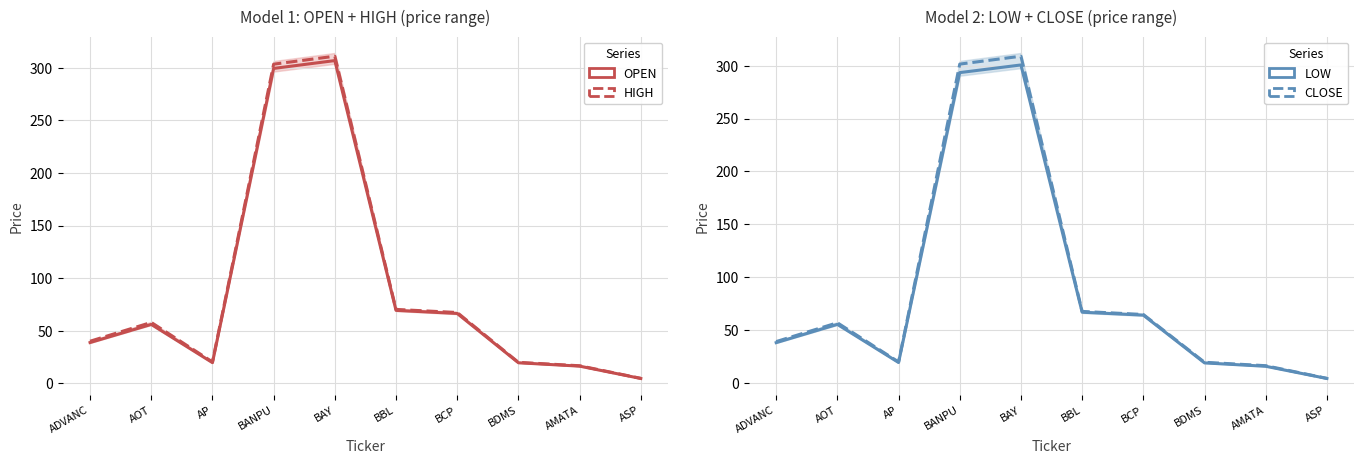

The OPEN series shows 56.0 at AOT. True or false?

True